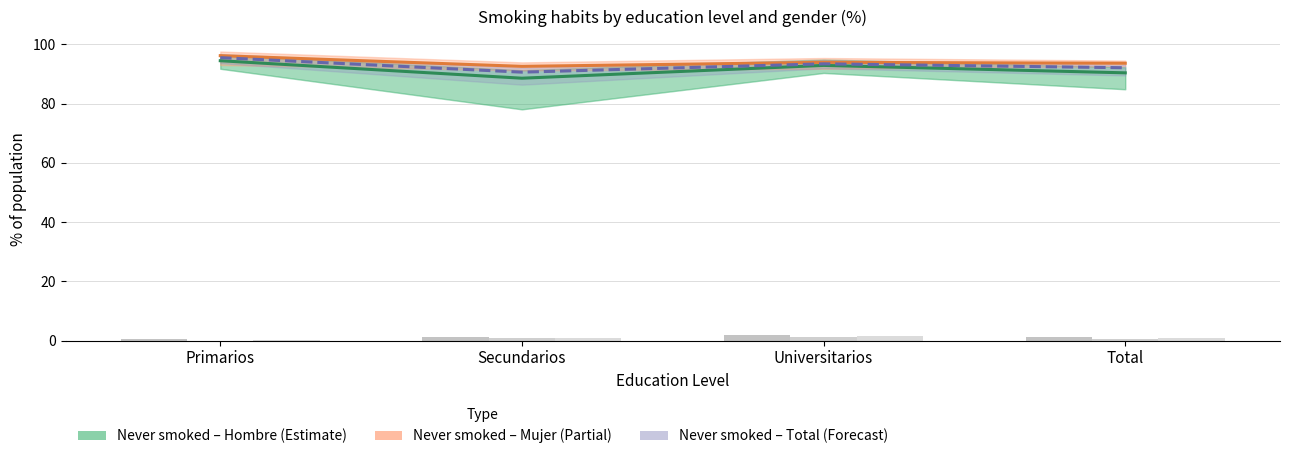

Reading left to right, what are all the values shown in this chart?

Never smoked – Hombre: Primarios=94.5	Secundarios=88.6	Universitarios=92.9	Total=90.4
Never smoked – Mujer: Primarios=96.2	Secundarios=92.6	Universitarios=94.0	Total=93.7
Never smoked – Total: Primarios=95.5	Secundarios=90.6	Universitarios=93.5	Total=92.1
Daily smoker – Hombre: Primarios=0.5	Secundarios=1.1	Universitarios=1.8	Total=1.2
Daily smoker – Mujer: Primarios=0.0	Secundarios=0.8	Universitarios=1.1	Total=0.7
Daily smoker – Total: Primarios=0.2	Secundarios=1.0	Universitarios=1.5	Total=0.9